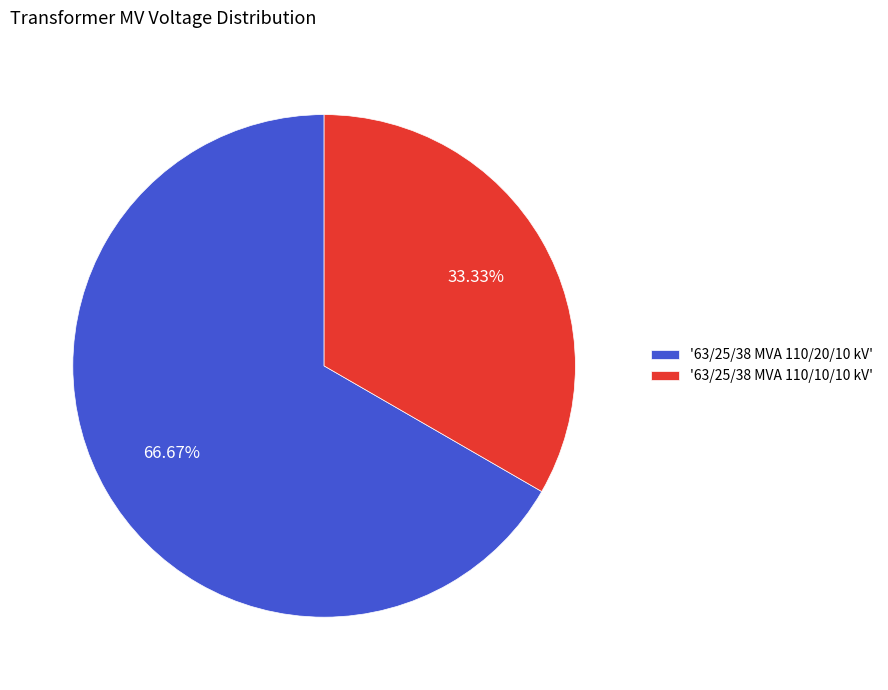

Rank the categories by value from lowest to highest.

'63/25/38 MVA 110/10/10 kV', '63/25/38 MVA 110/20/10 kV'